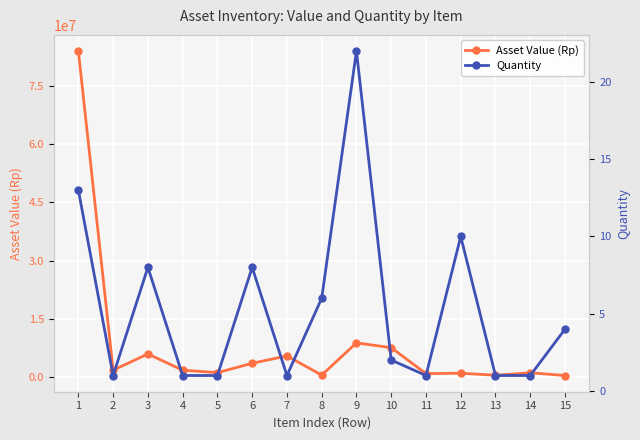

True or false: Quantity has more than 1 interior local peaks.

True